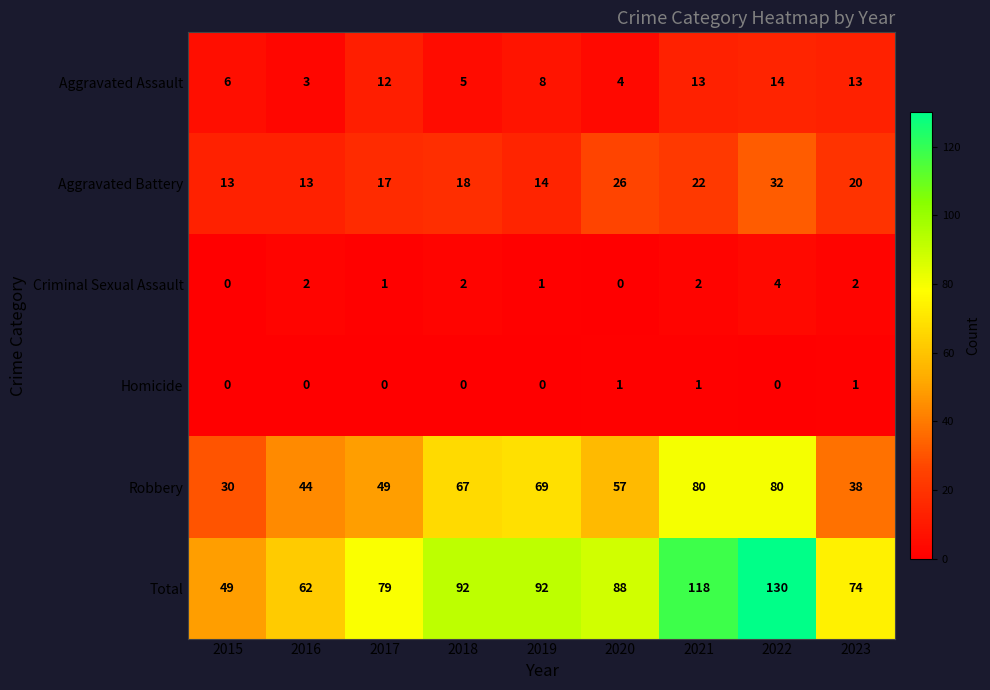

Which series has the widest spread of values?

Total